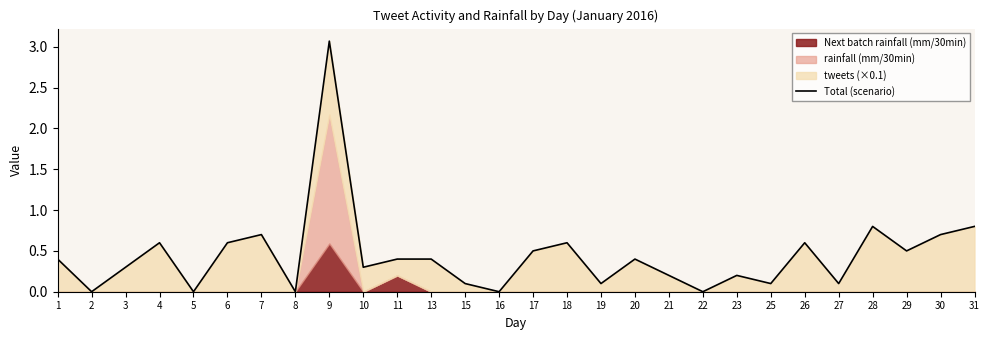

Does the chart have visible grid lines?

No